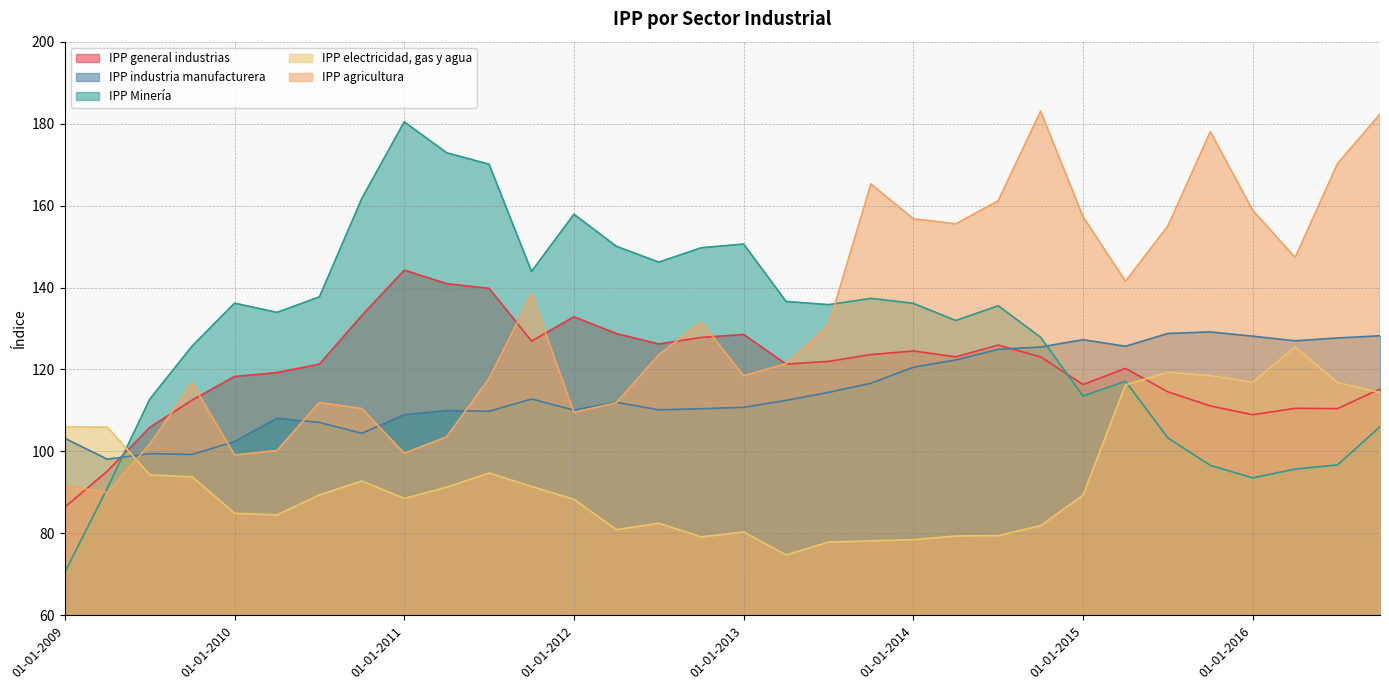

Which series has the widest spread of values?

IPP Minería